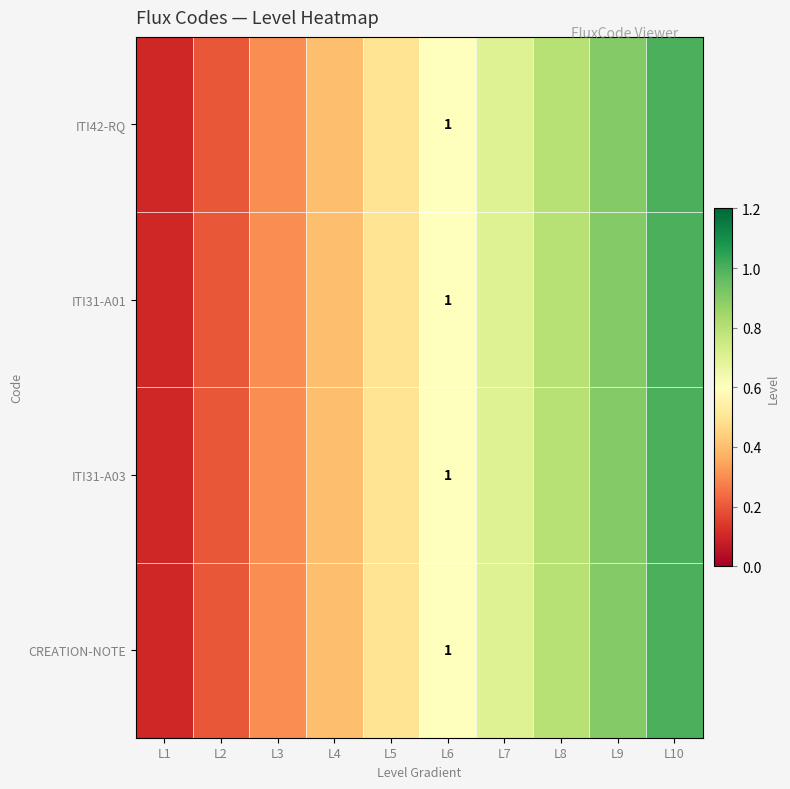

Between L1 and L6, which is larger?

L6